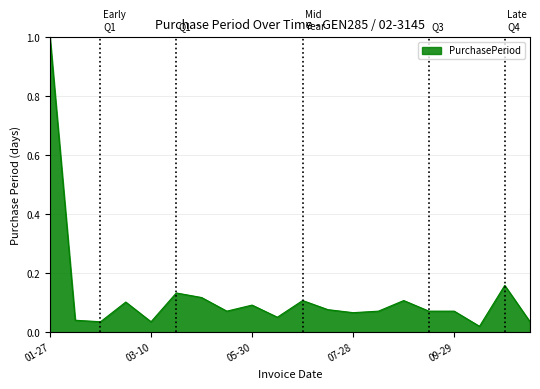

What is the maximum value shown in the chart?

1.0